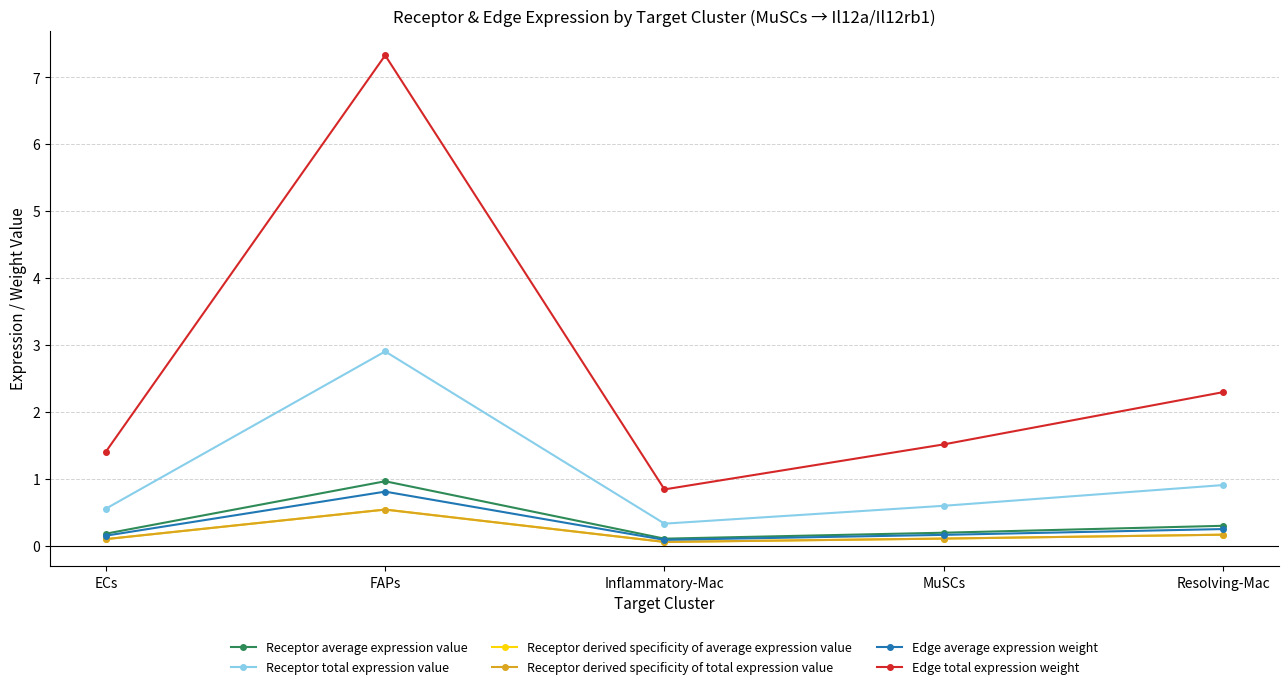

Which series has the widest spread of values?

Edge total expression weight